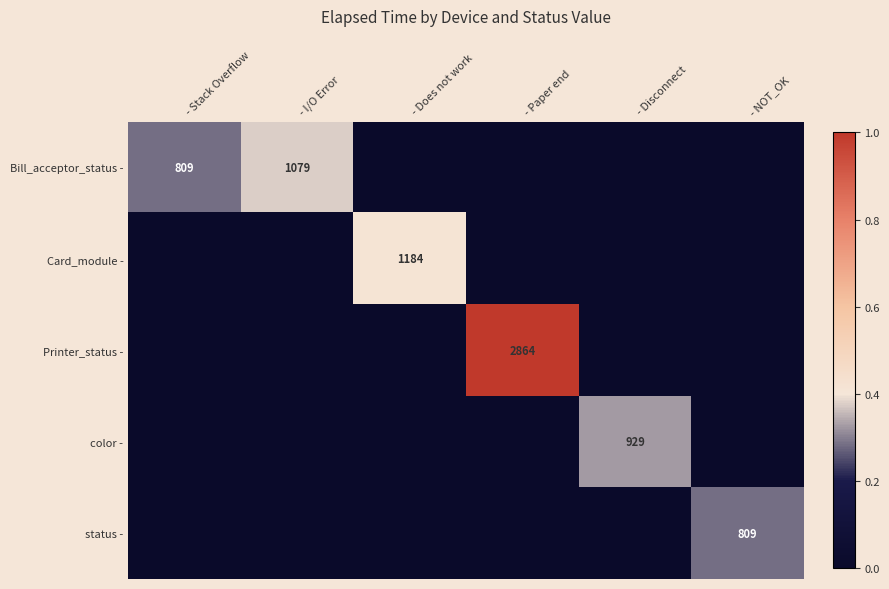

Which category has the highest value in the status - series?

- NOT_OK